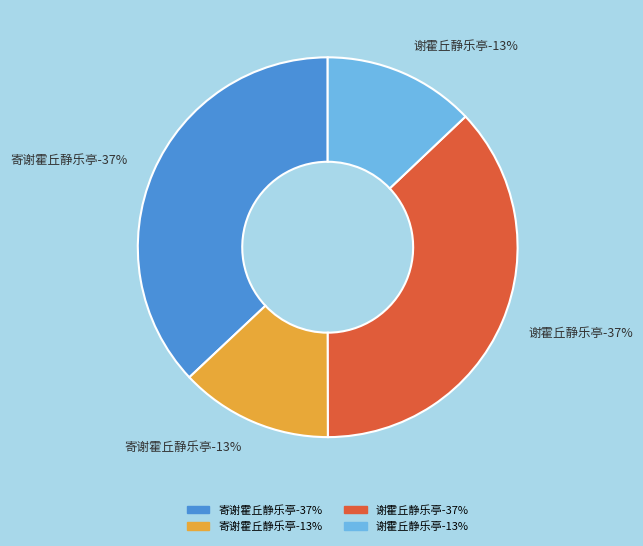

To the nearest percent, what percentage of the pie is 谢霍丘静乐亭 (1043387)?

37%